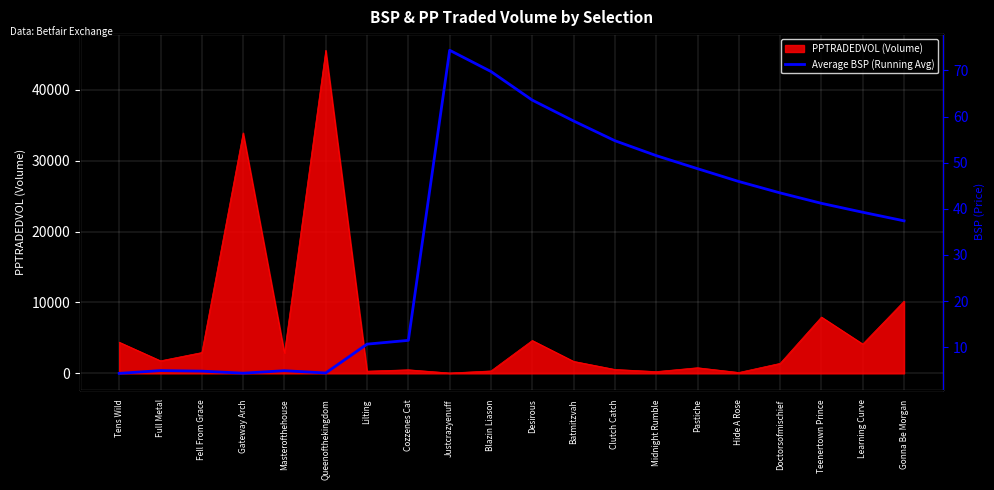

At which label is the value closest to 39?

Learning Curve